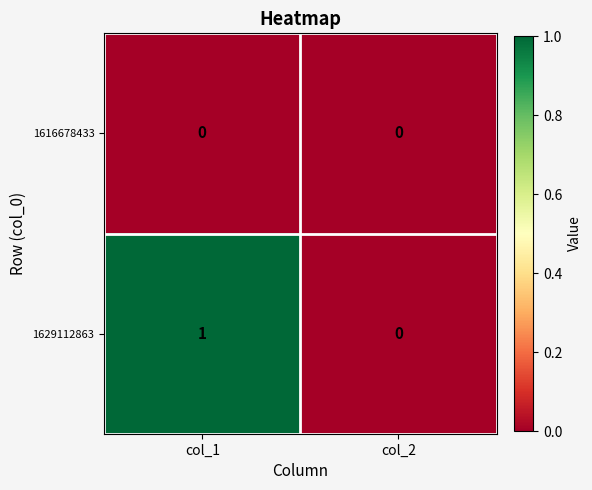

Is it true that 1629112863 equals 1 at col_1?

True